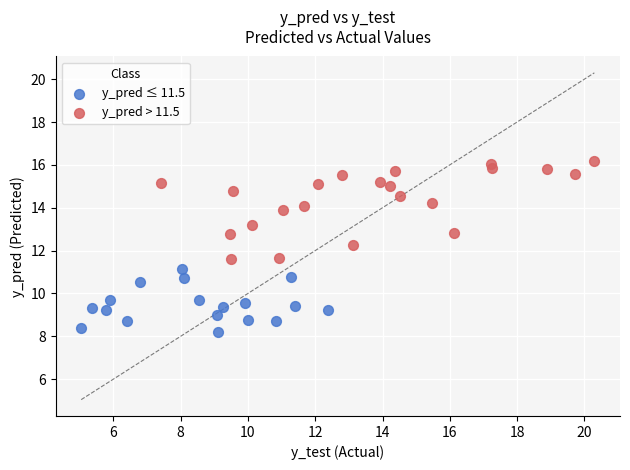

Which series contains the lowest Y value?

y_pred ≤ 11.5